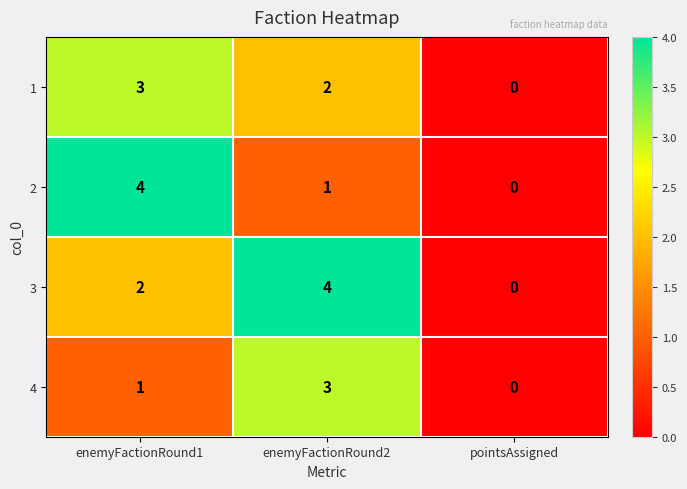

True or false: 2 has a value of 2 at enemyFactionRound1.

False